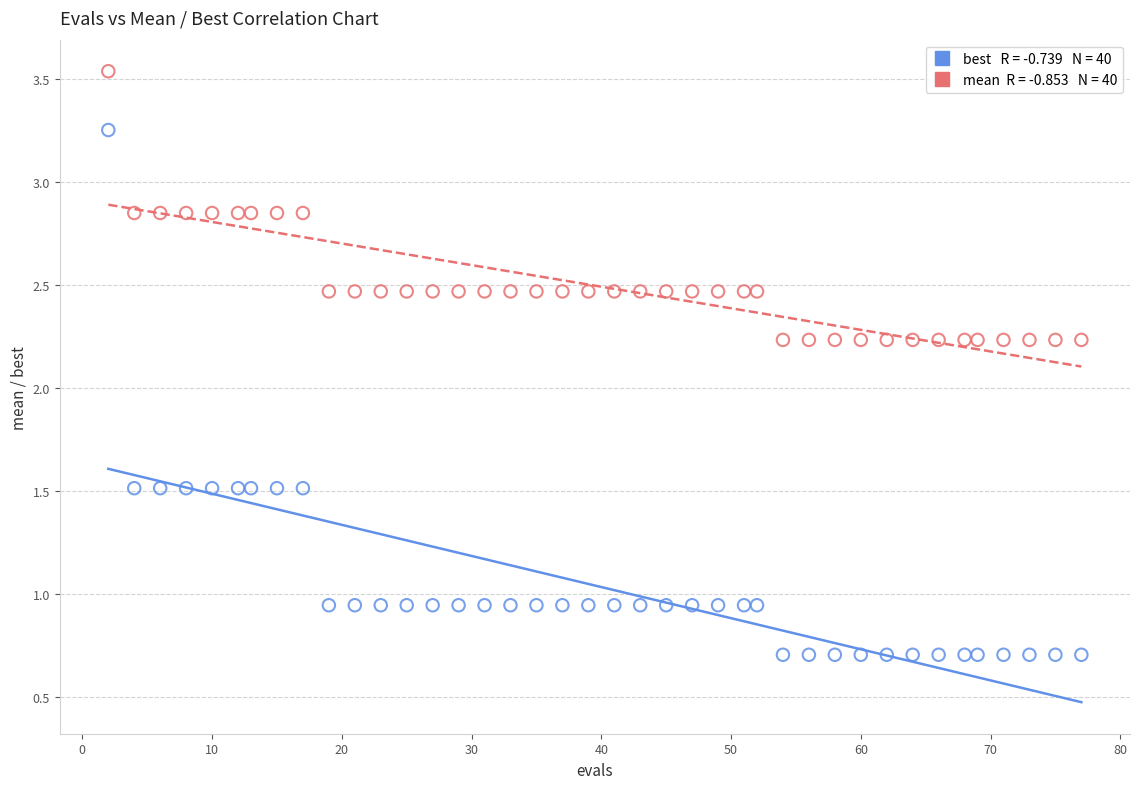

Across all data points, what is the range of Y values (max minus min)?

2.8